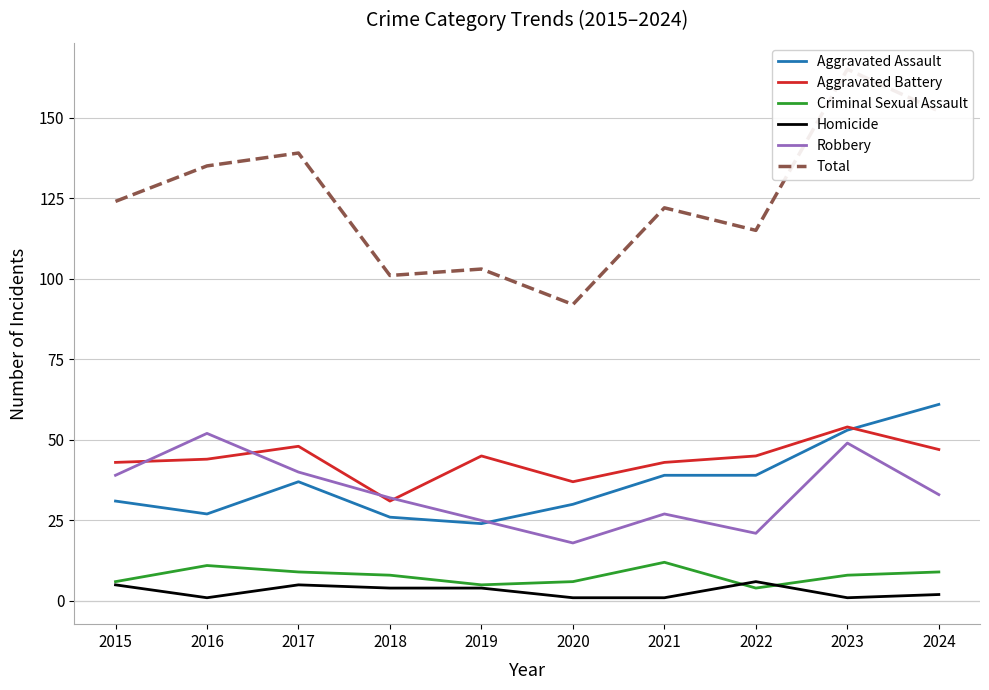

Between 2023 and 2022, which is larger?

2023